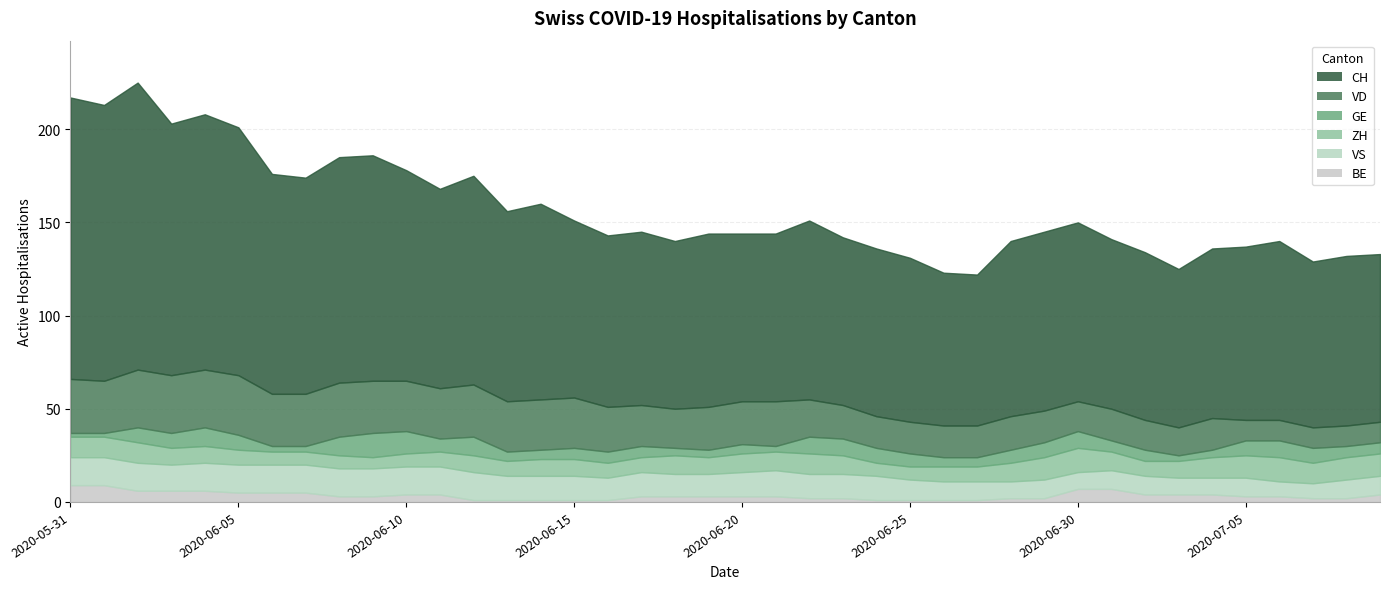

What is the sum of the CH values at 2020-07-09 and 2020-07-01?

181